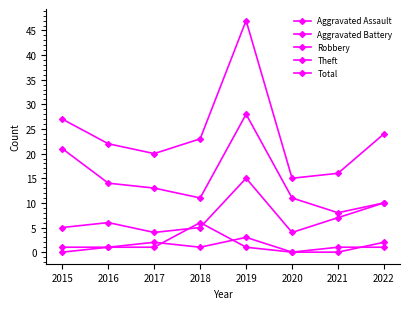

True or false: Aggravated Assault and Total cross at least once.

False